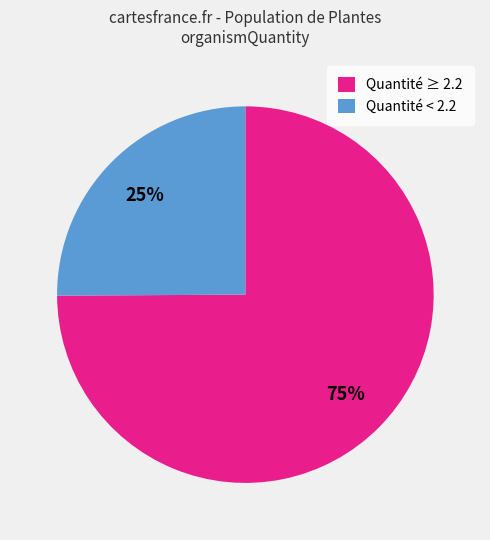

The Quantité ≥ 2.2 slice represents 75% of the pie. True or false?

True